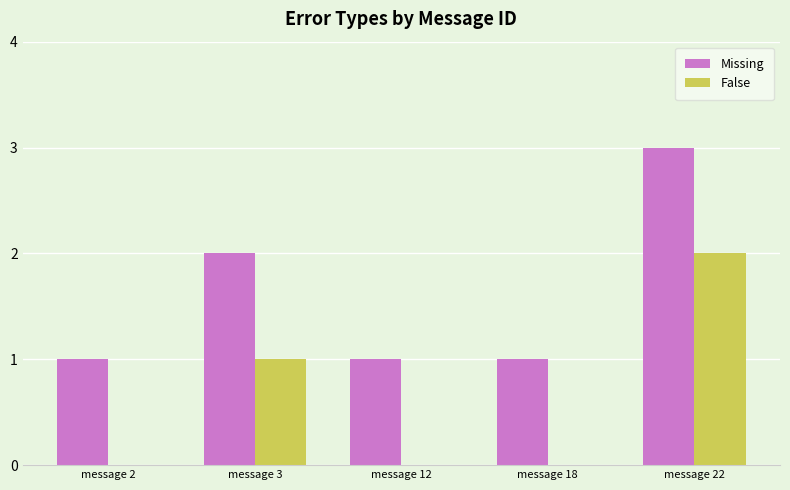

Reading right to left, what are all the values shown in this chart?

Missing: message 22=3	message 18=1	message 12=1	message 3=2	message 2=1
False: message 22=2	message 18=0	message 12=0	message 3=1	message 2=0